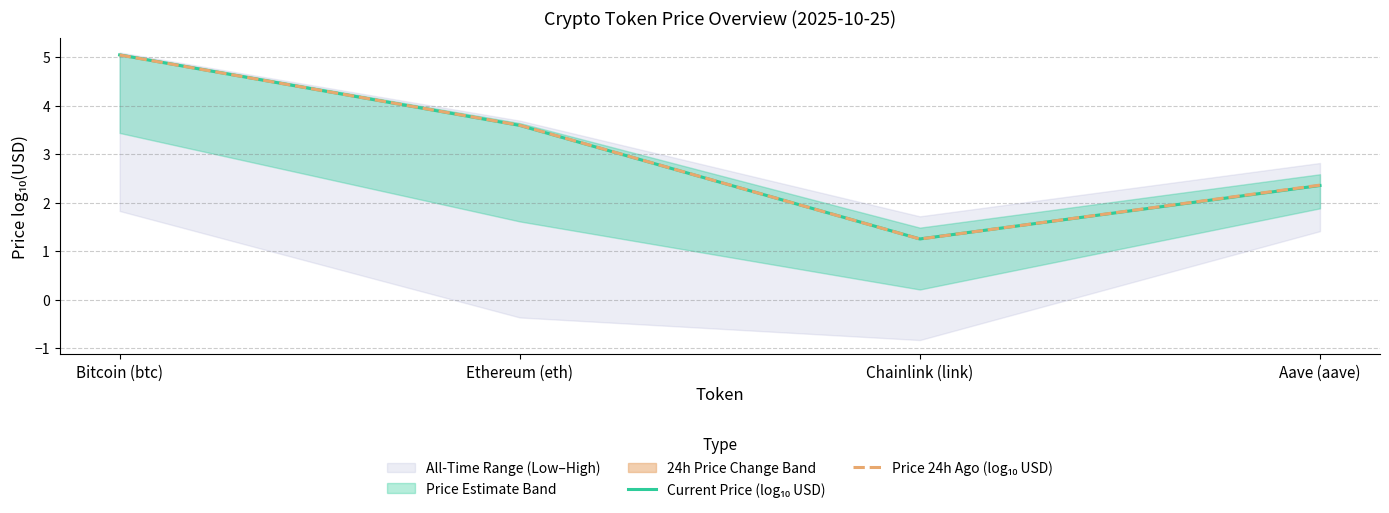

How many intersections are there between Current Price (log₁₀ USD) and Price 24h Ago (log₁₀ USD)?

3